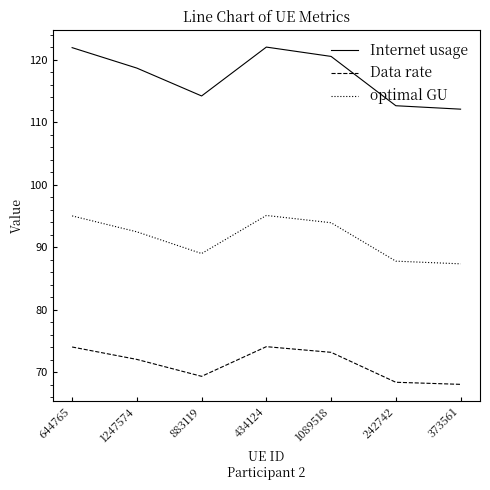

At how many categories does at least one series exceed 89?

7